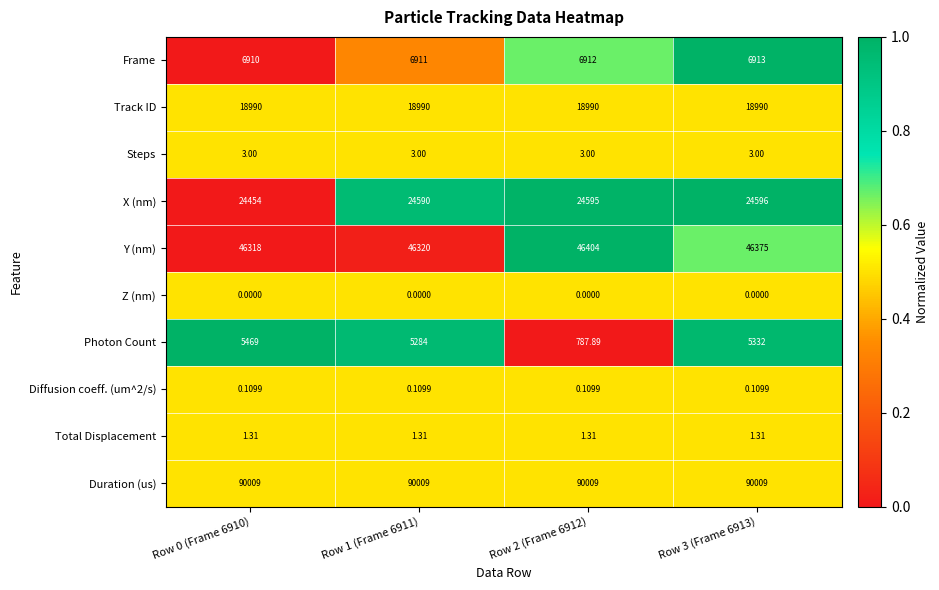

At which category is the sum across all series the highest?

Row 3 (Frame 6913)